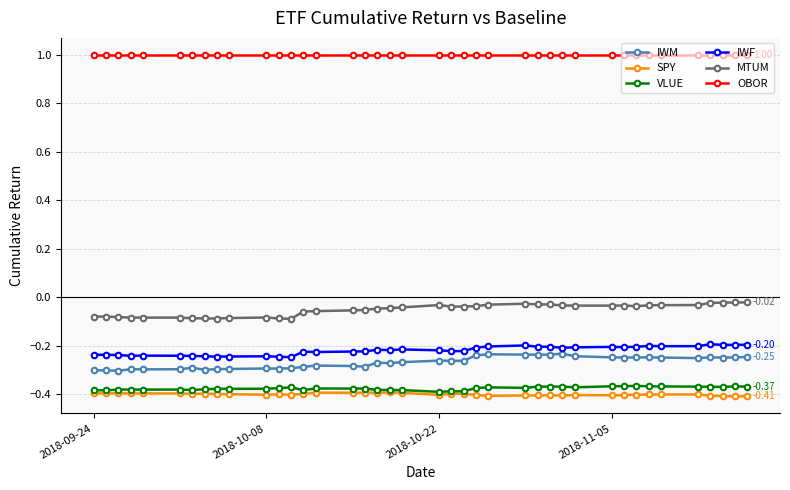

At how many categories does at least one series exceed 0?

40